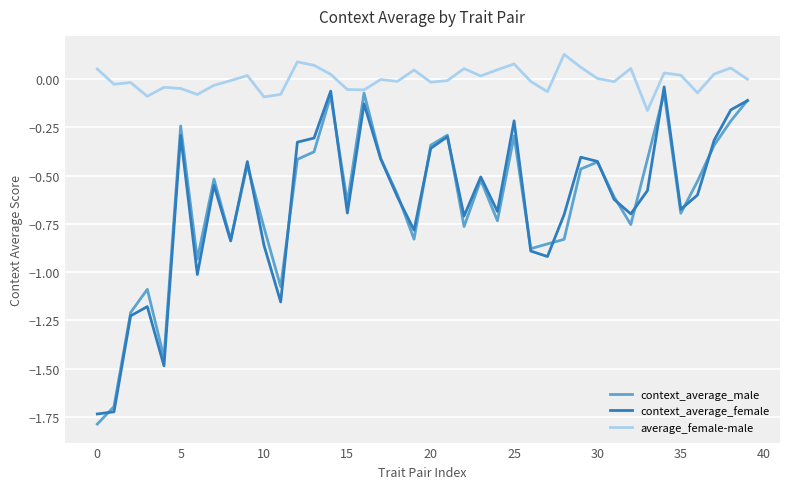

True or false: average_female-male and context_average_female cross at least once.

False